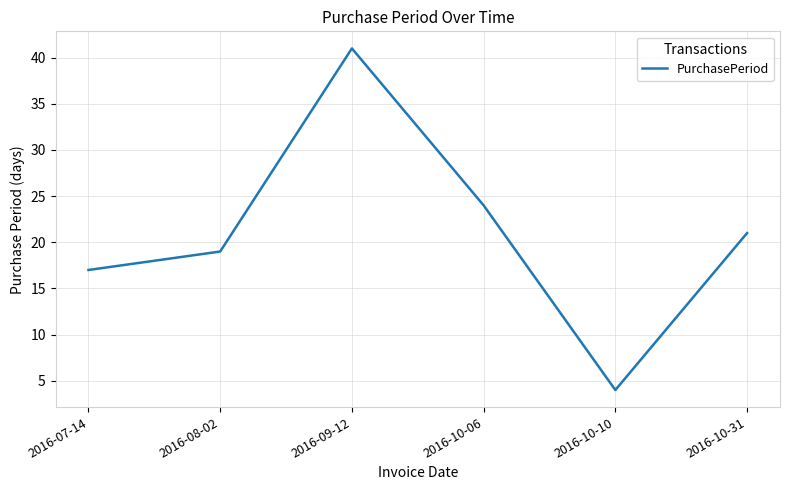

Count the number of categories in the chart.

6